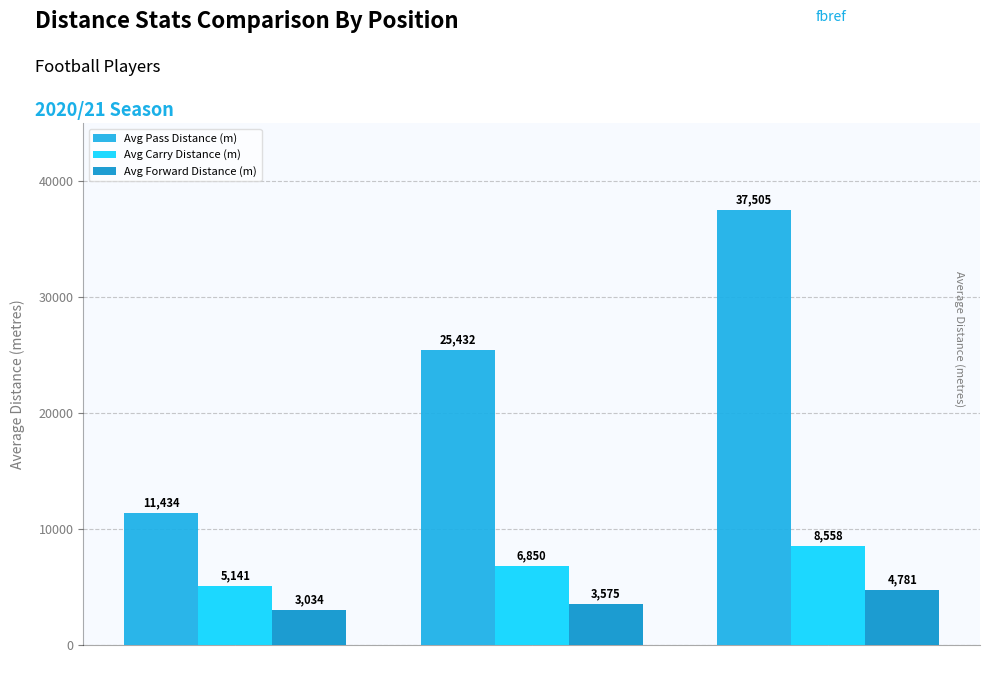

What is the sum of the Avg Pass Distance (m) values at Midfield and Attack?

36866